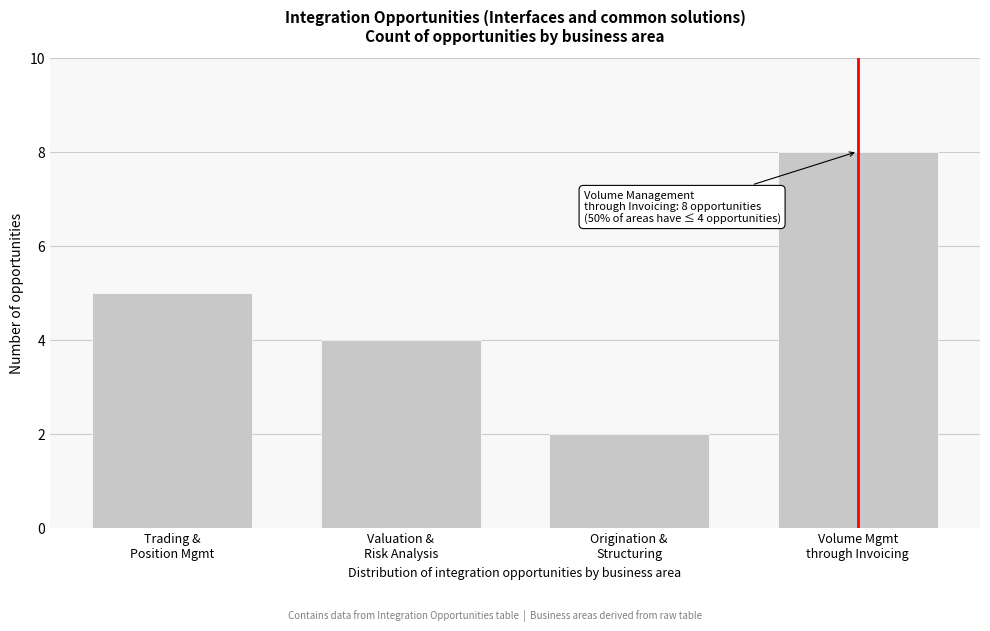

Reading right to left, transcribe all the data shown in this chart.

8	2	4	5